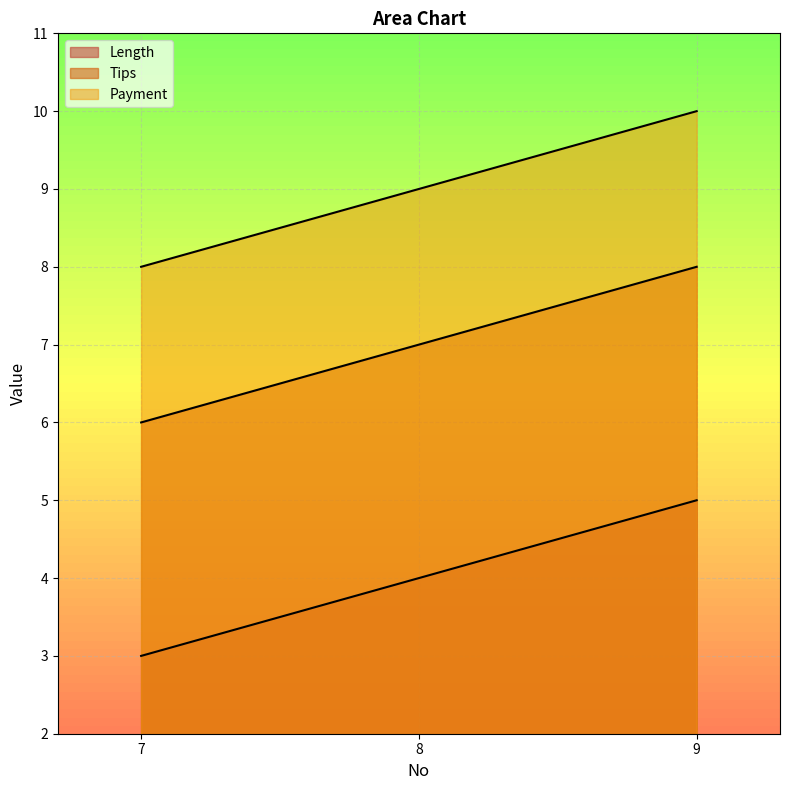

Where is Payment nearest to the value 9?

8